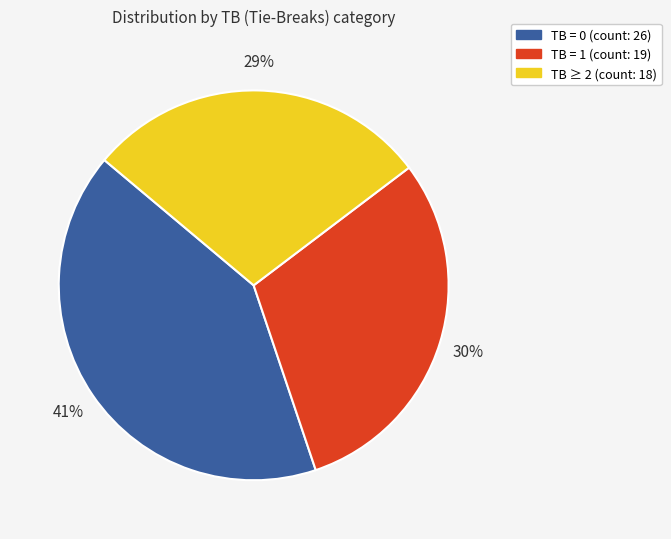

Is there any slice that represents more than half of the pie?

No